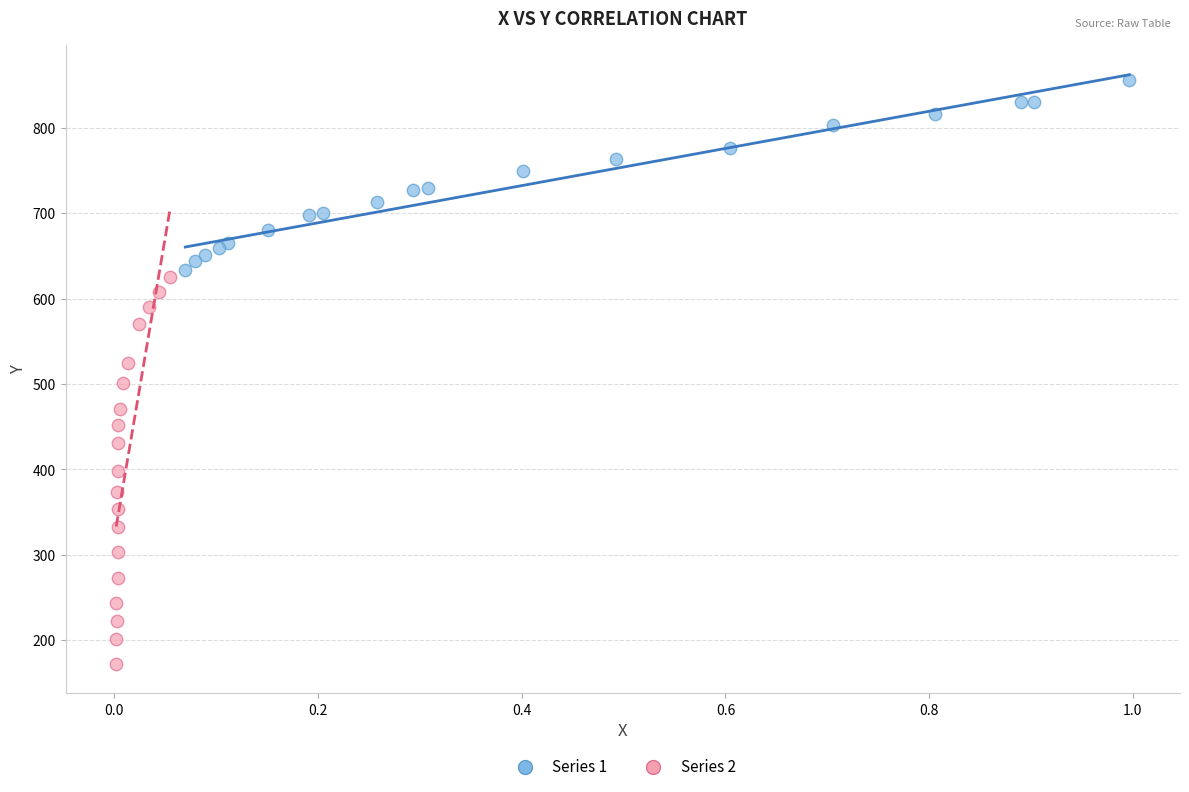

Which series contains the highest Y value?

Series 1